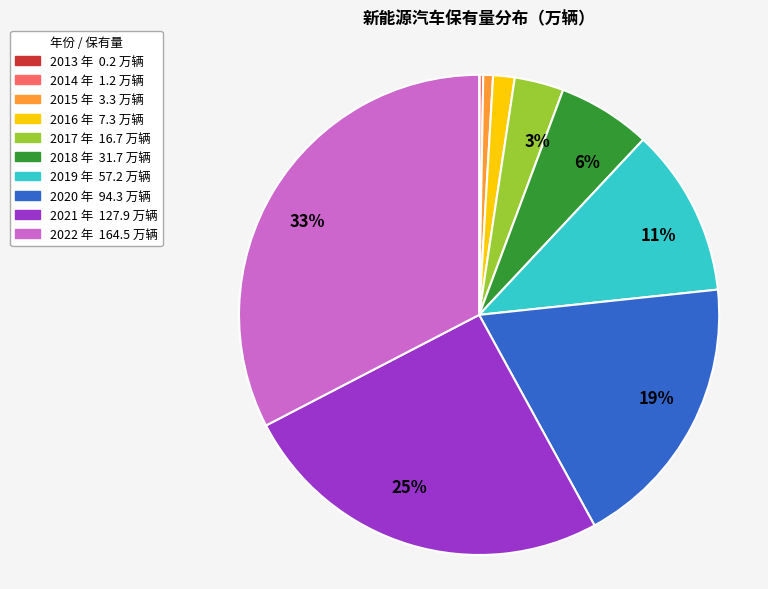

Does 2015 represent more than half of the total?

No